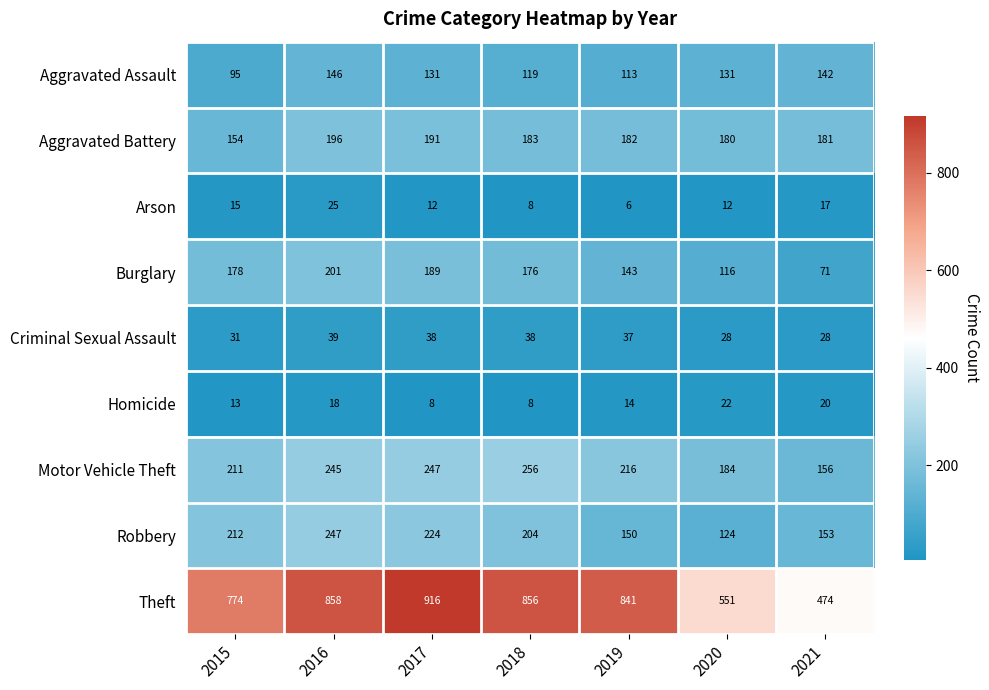

How many data points in Theft are less than 841?

3